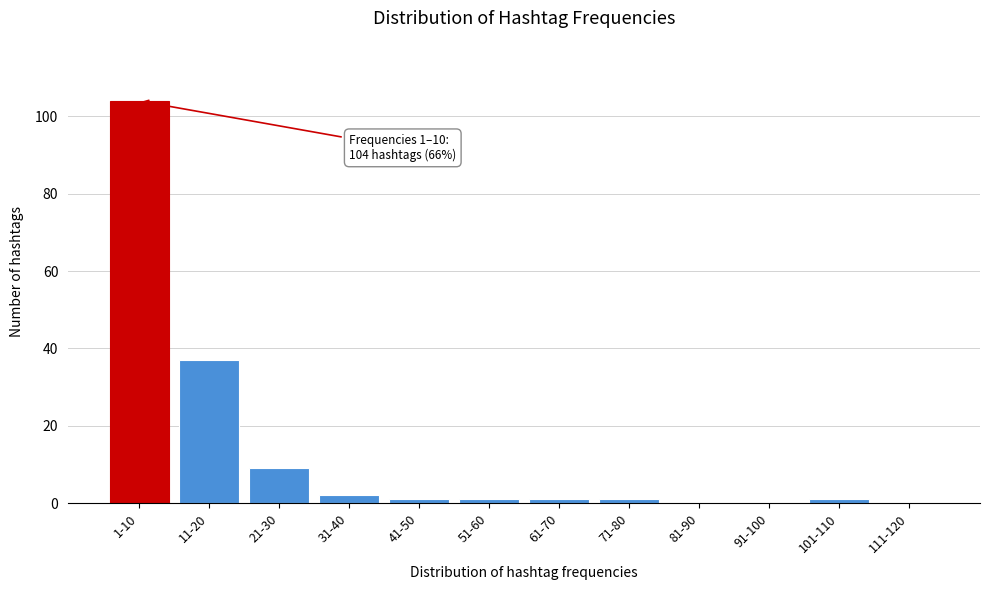

Reading right to left, transcribe all the data shown in this chart.

111-120=0	101-110=1	91-100=0	81-90=0	71-80=1	61-70=1	51-60=1	41-50=1	31-40=2	21-30=9	11-20=37	1-10=104